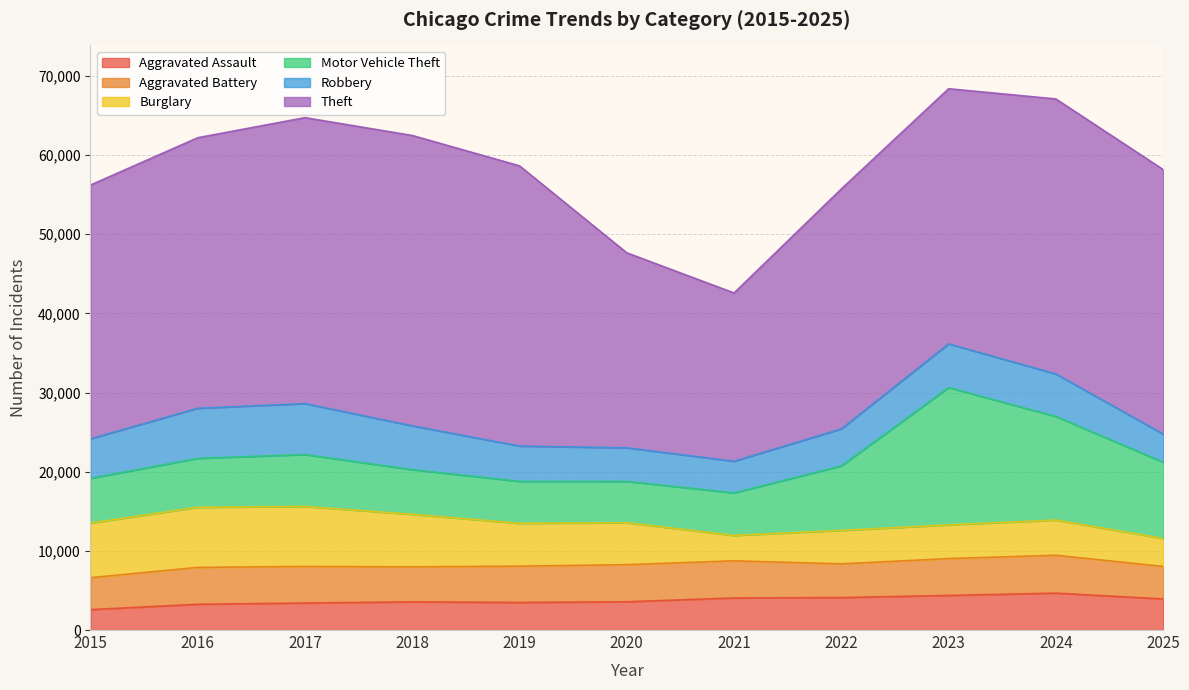

What is the total value across all series at 2025?

58179